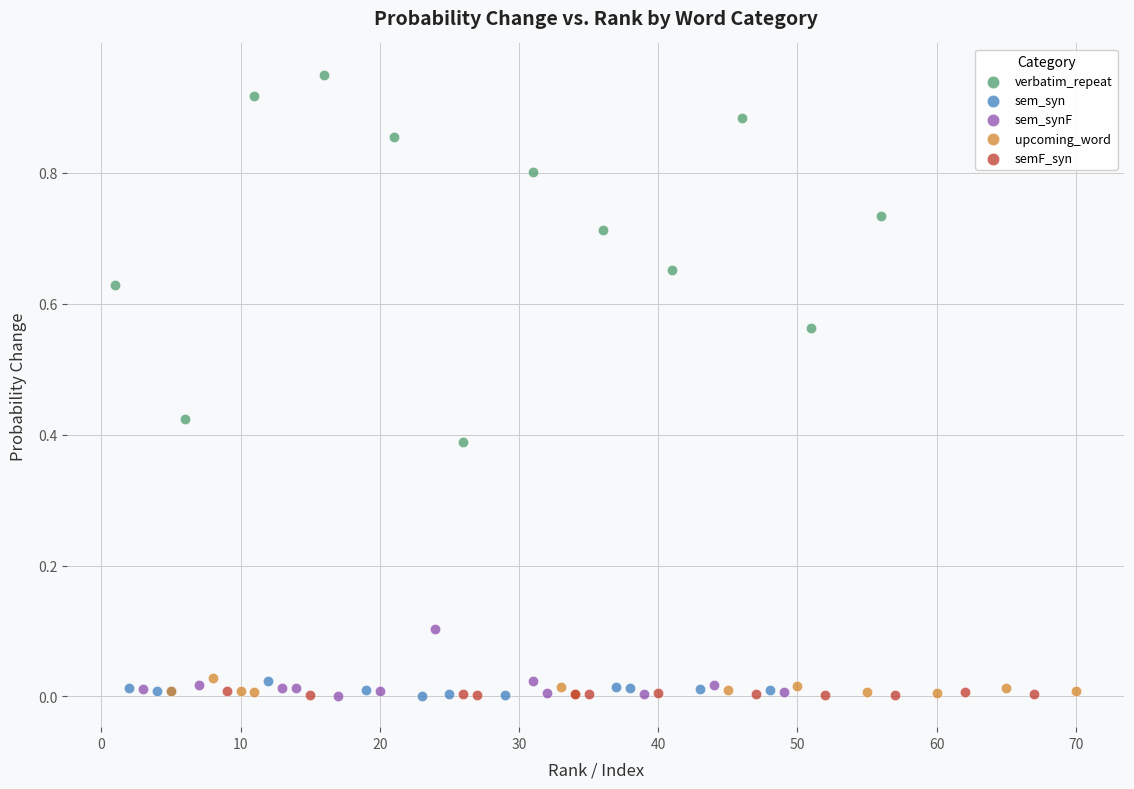

Which series has the largest Y range (max minus min)?

verbatim_repeat